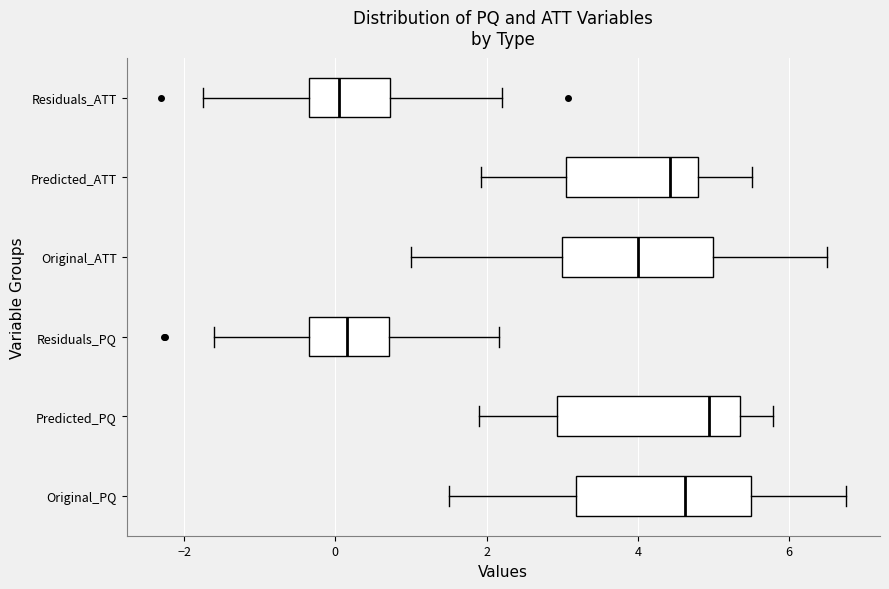

Reading bottom to top, read every box against the x-axis: the position of its median line, the range the box covers, and the ends of its whiskers. The values are not printed on the chart, so give them approximately, as read against the axis.

Original_PQ: median 4.6, box 3.2 to 5.6, whiskers 1.6 to 6.8
Predicted_PQ: median 5.0, box 3.0 to 5.4, whiskers 1.8 to 5.8
Residuals_PQ: median 0.2, box -0.4 to 0.8, whiskers -1.6 to 2.2
Original_ATT: median 4.0, box 3.0 to 5.0, whiskers 1.0 to 6.6
Predicted_ATT: median 4.4, box 3.0 to 4.8, whiskers 2.0 to 5.6
Residuals_ATT: median 0.0, box -0.4 to 0.8, whiskers -1.8 to 2.2